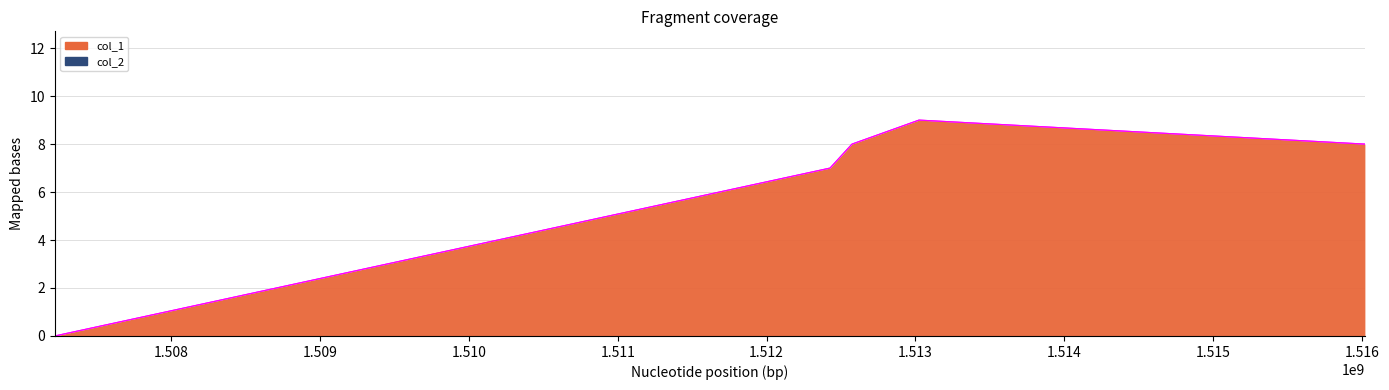

How many points are higher than both their immediate neighbors (excluding endpoints)?

1